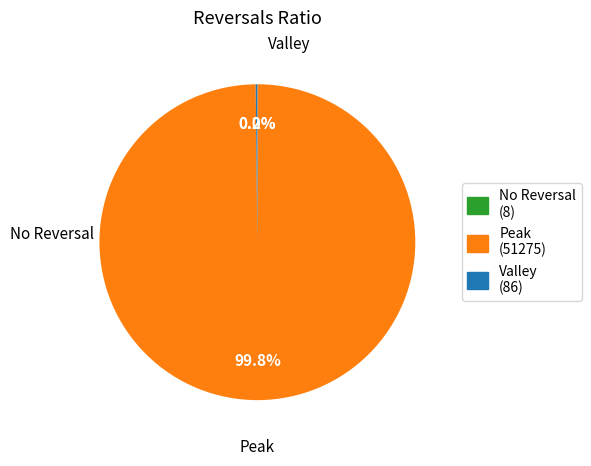

What percentage is NOT represented by Peak (51275)?

0.2%